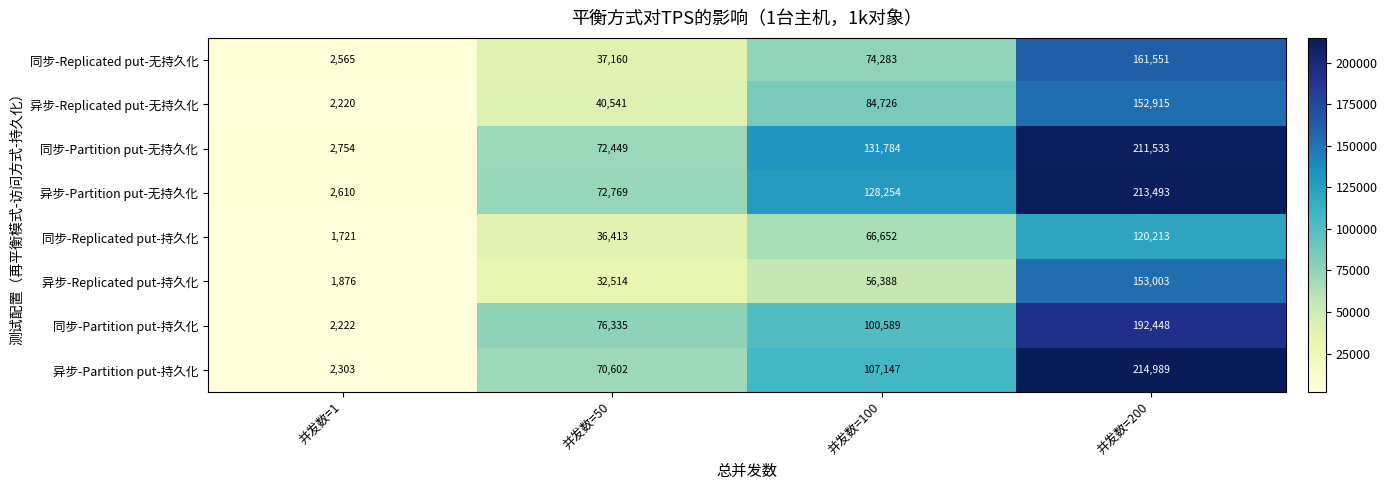

At which label is 异步-Partition put-无持久化 closest to 108051?

并发数=100